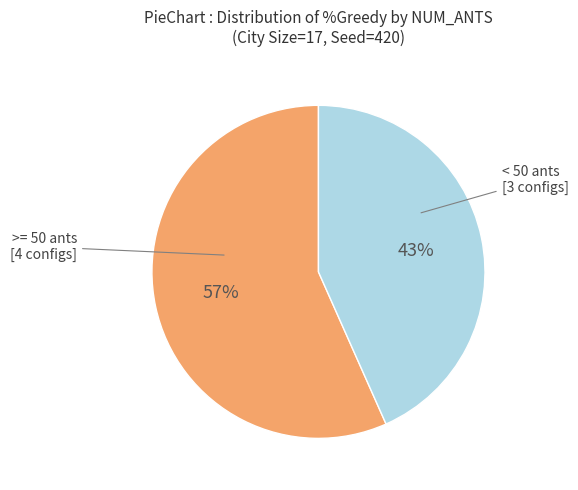

To the nearest percent, what is the average slice percentage?

50%